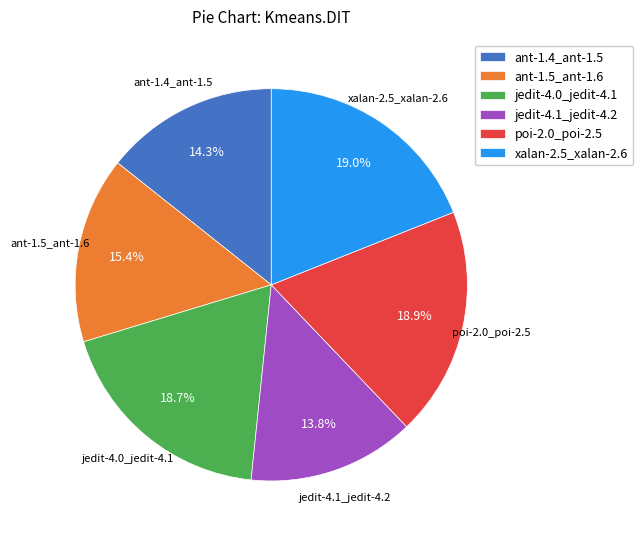

Is there any slice that represents more than half of the pie?

No